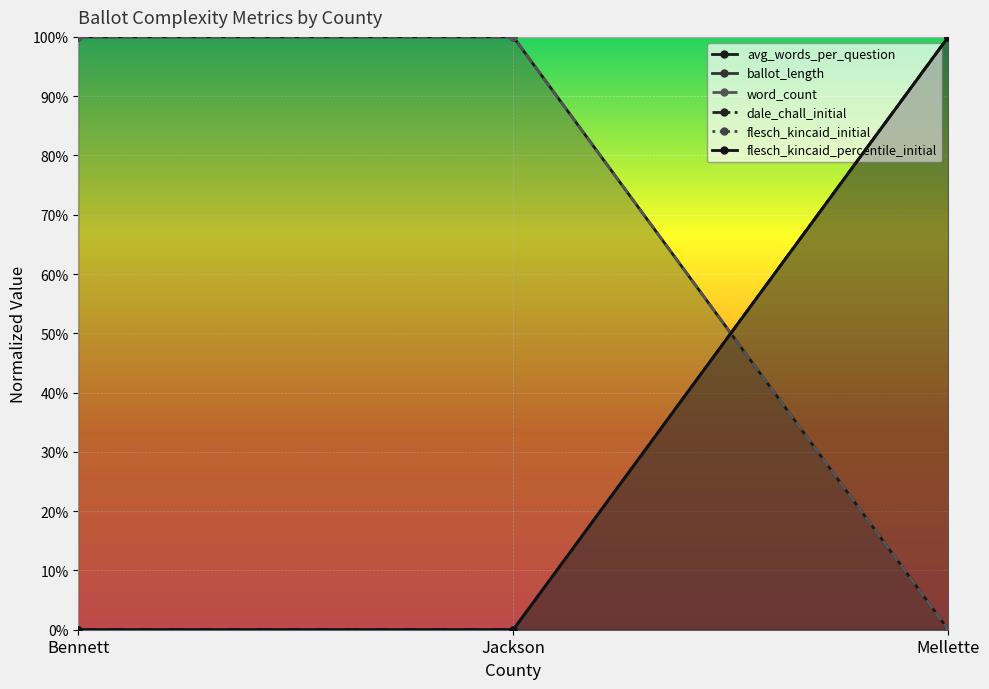

At which label does avg_words_per_question reach its minimum?

Mellette